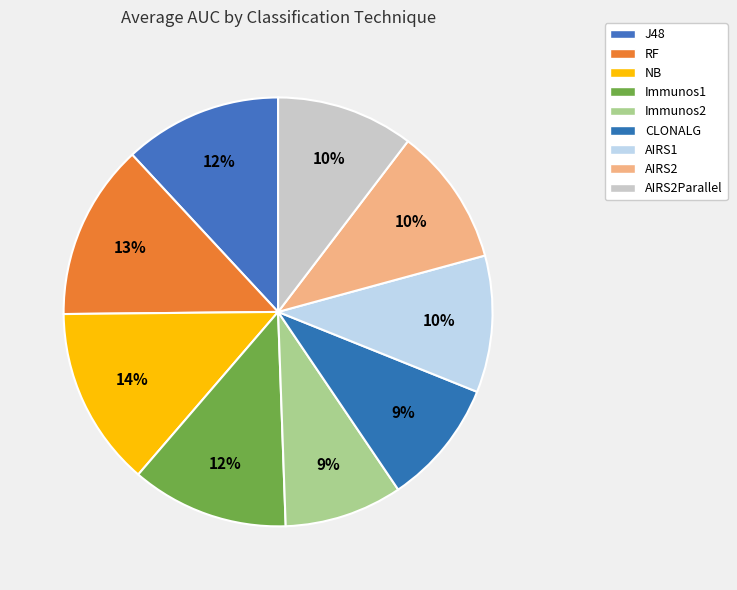

The NB slice represents 14% of the pie. True or false?

True